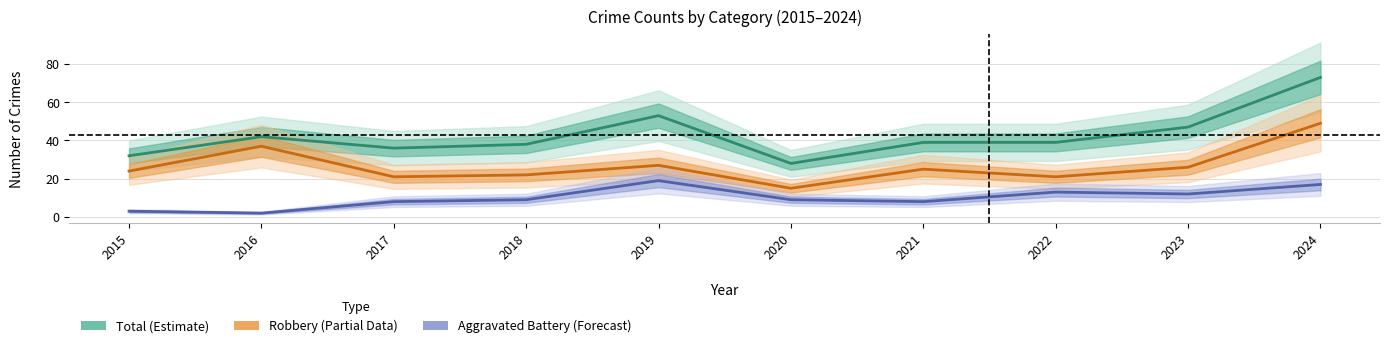

True or false: Aggravated Battery and Robbery intersect in this chart.

False